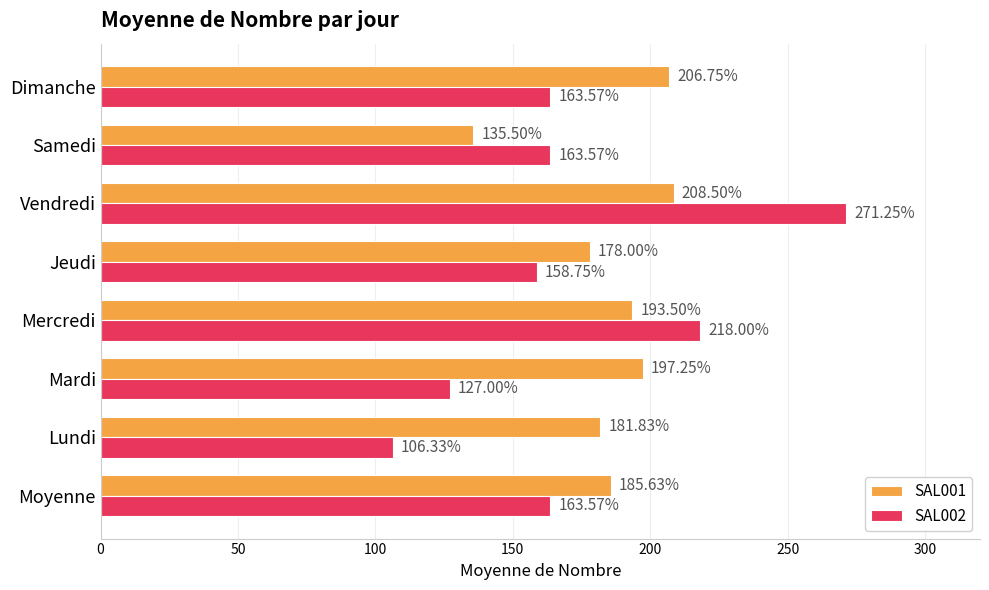

Which series has the largest total across all categories?

SAL001